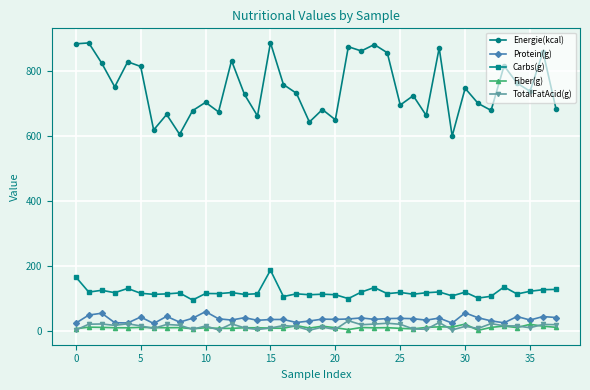

List the series in order of their peak value, lowest first.

Fiber(g), TotalFatAcid(g), Protein(g), Carbs(g), Energie(kcal)